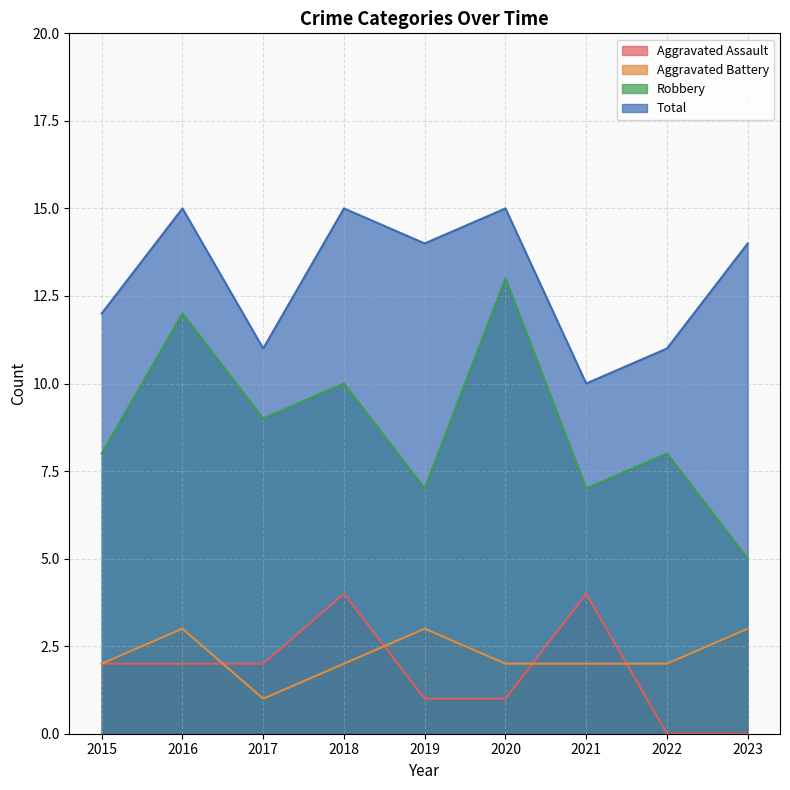

What is the smallest value displayed?

0